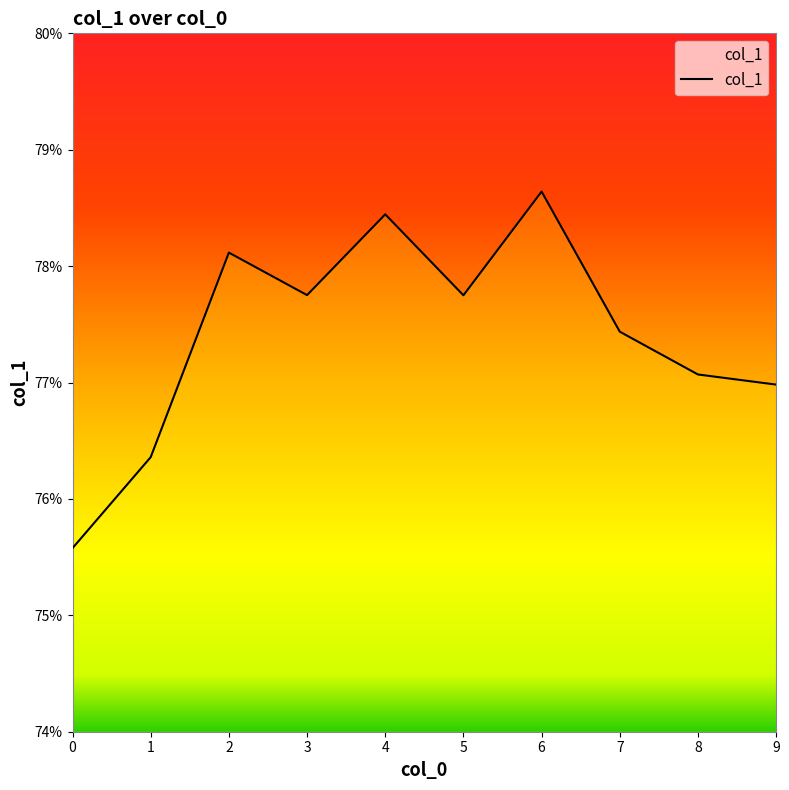

Does the chart display data point markers on the line(s)?

No